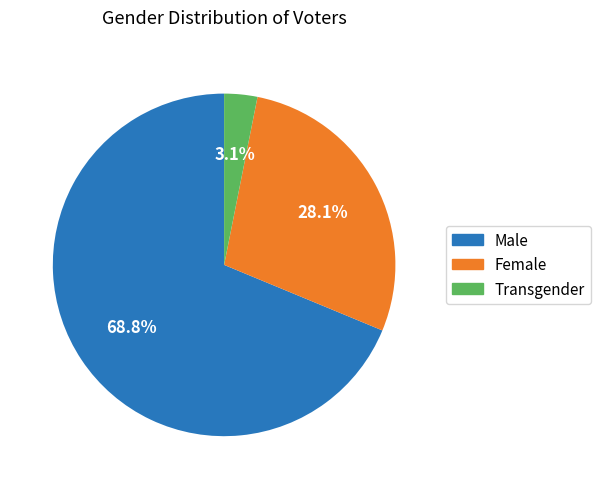

To the nearest percent, what percentage of the pie is Female?

28%